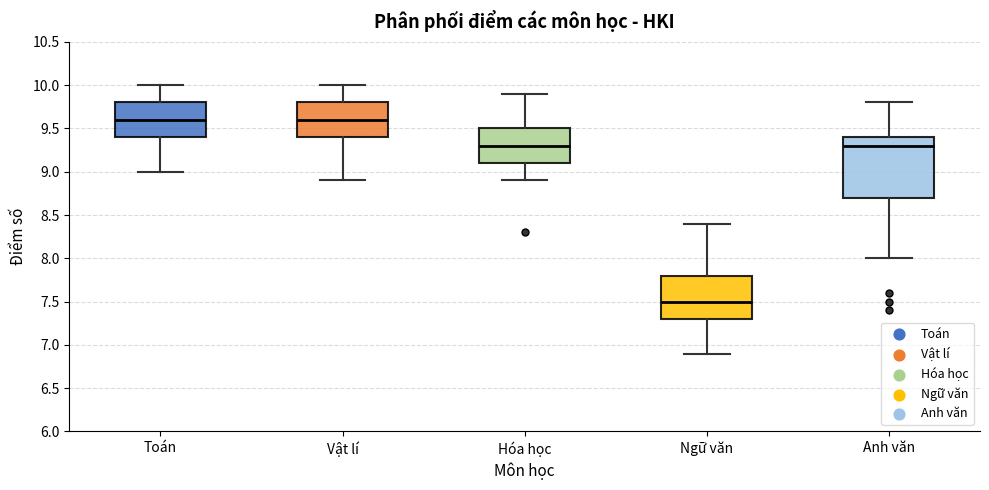

Reading left to right, transcribe this box plot: for each box, give where its median line is, the range the box spans, and where its two whiskers end, as read against the y-axis. The values are not printed on the chart, so give them approximately, as read against the axis.

Toán: median 9.6, box 9.4 to 9.8, whiskers 9.0 to 10.0
Vật lí: median 9.6, box 9.4 to 9.8, whiskers 8.9 to 10.0
Hóa học: median 9.3, box 9.1 to 9.5, whiskers 8.9 to 9.9
Ngữ văn: median 7.5, box 7.3 to 7.8, whiskers 6.9 to 8.4
Anh văn: median 9.3, box 8.7 to 9.4, whiskers 8.0 to 9.8